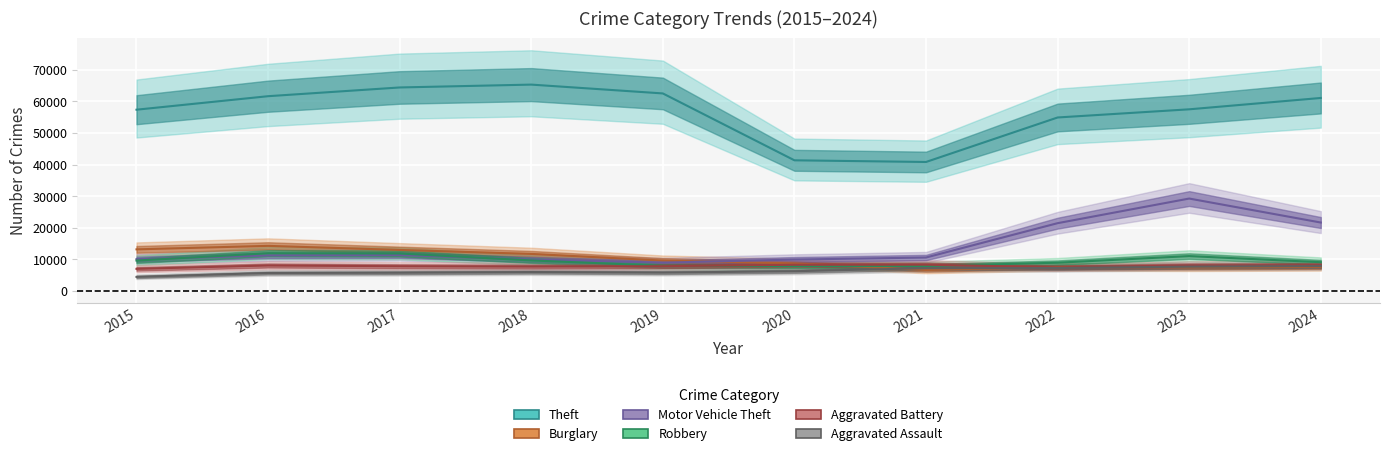

Where is Motor Vehicle Theft nearest to the value 19115?

2022